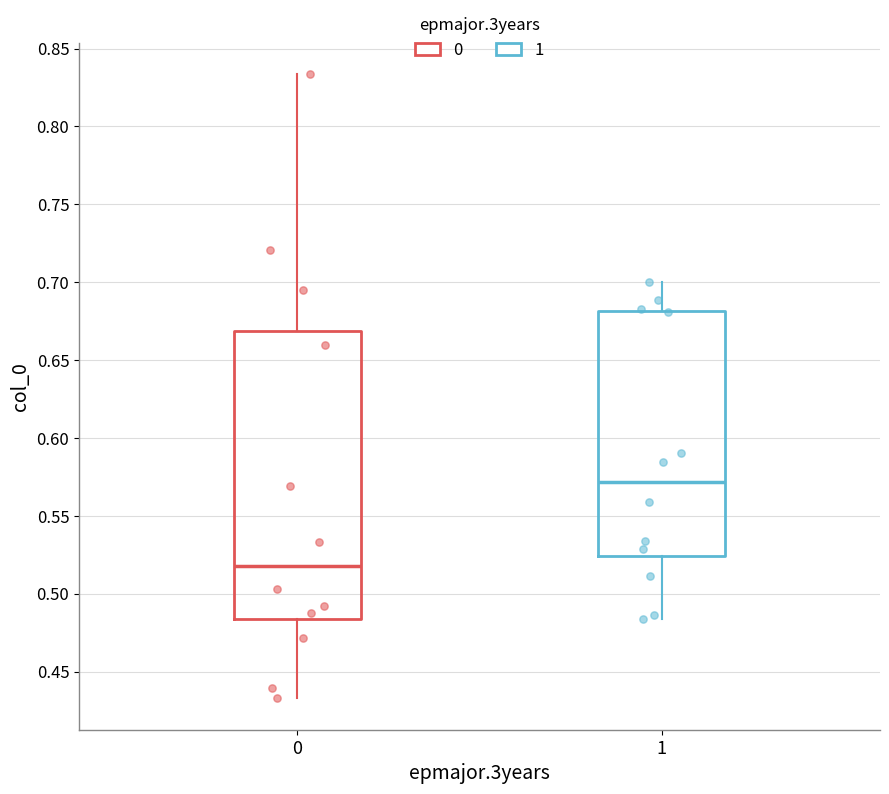

Which box's median line is the lowest?

0